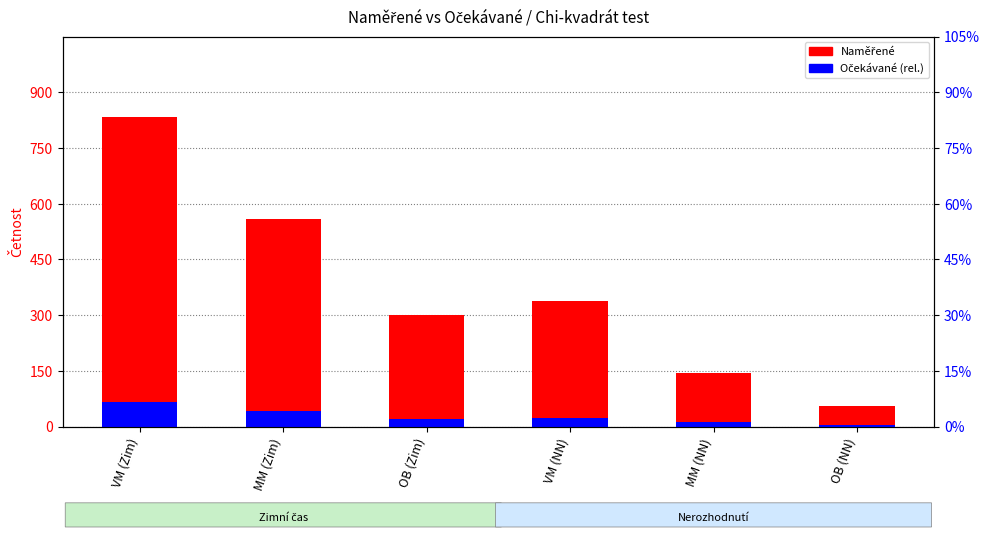

Are the bars horizontal?

No